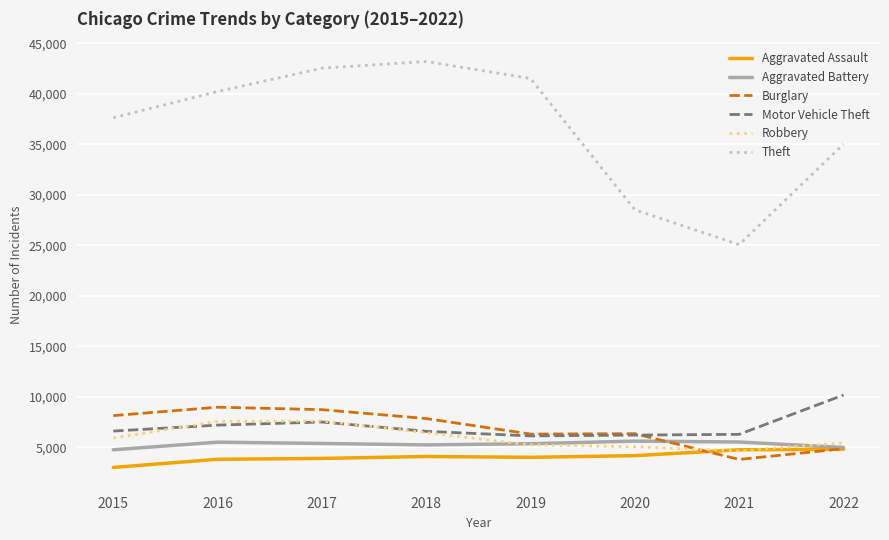

The value of Theft at 2019 is 13069. True or false?

False